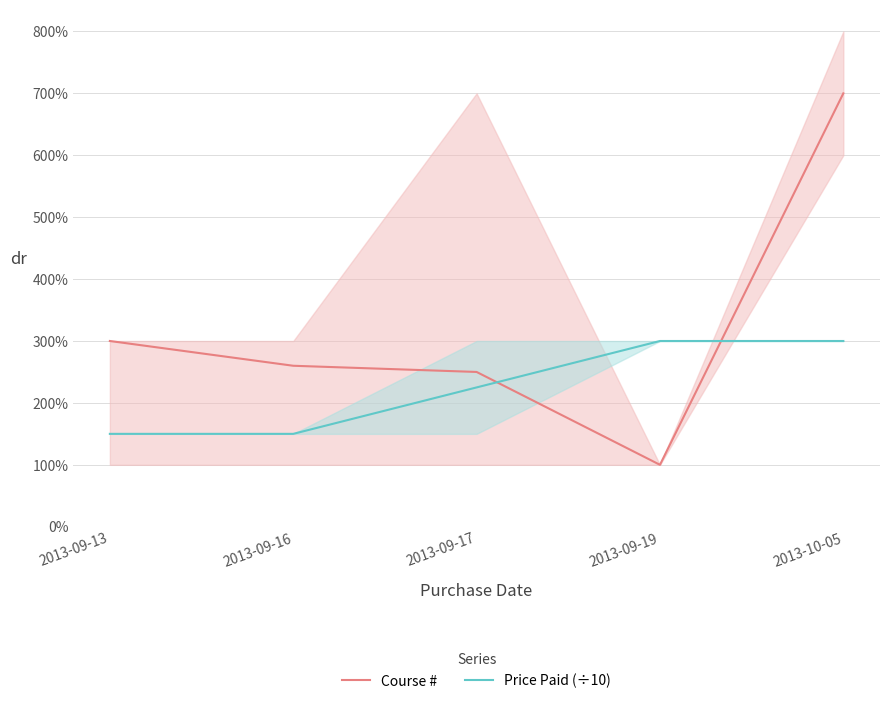

How many data points does each series have?

5